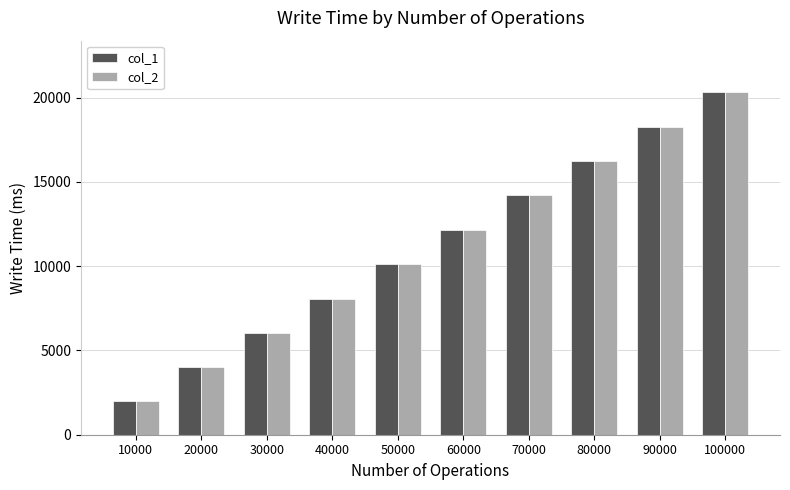

What are all the series names shown in the legend?

col_1, col_2